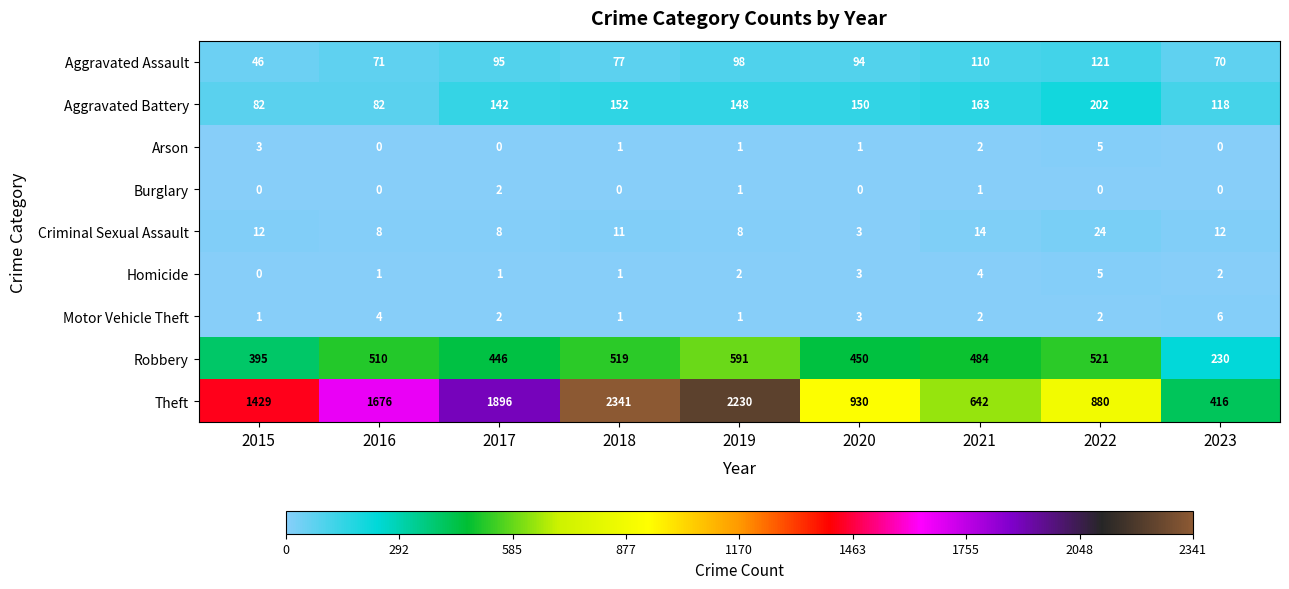

What is the minimum value for Aggravated Battery?

82